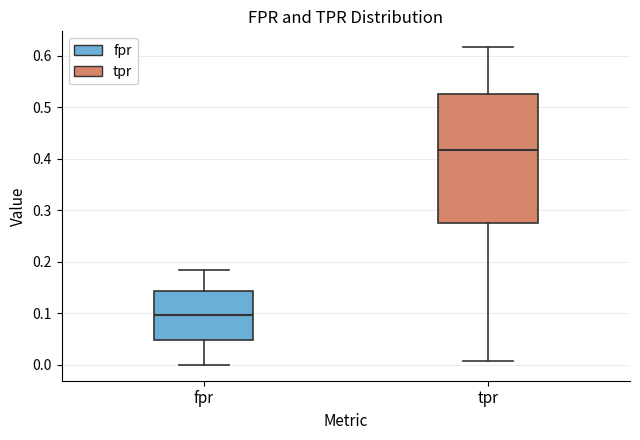

Where is the lower edge of the box for fpr on the y-axis? The values are not printed on the chart, so give them approximately, as read against the axis.

0.05